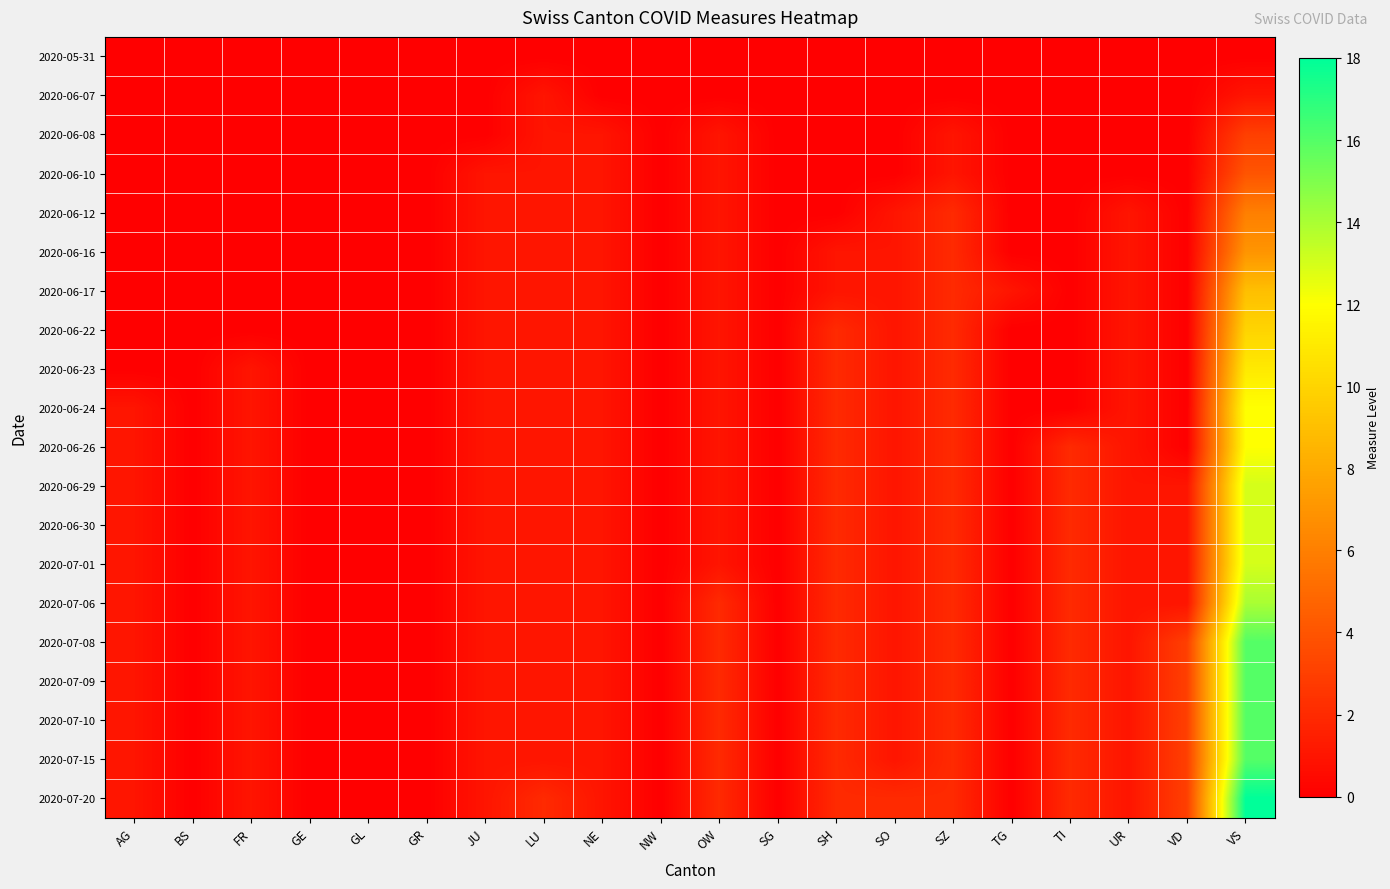

What is the spread (max minus min) of values at NE?

1